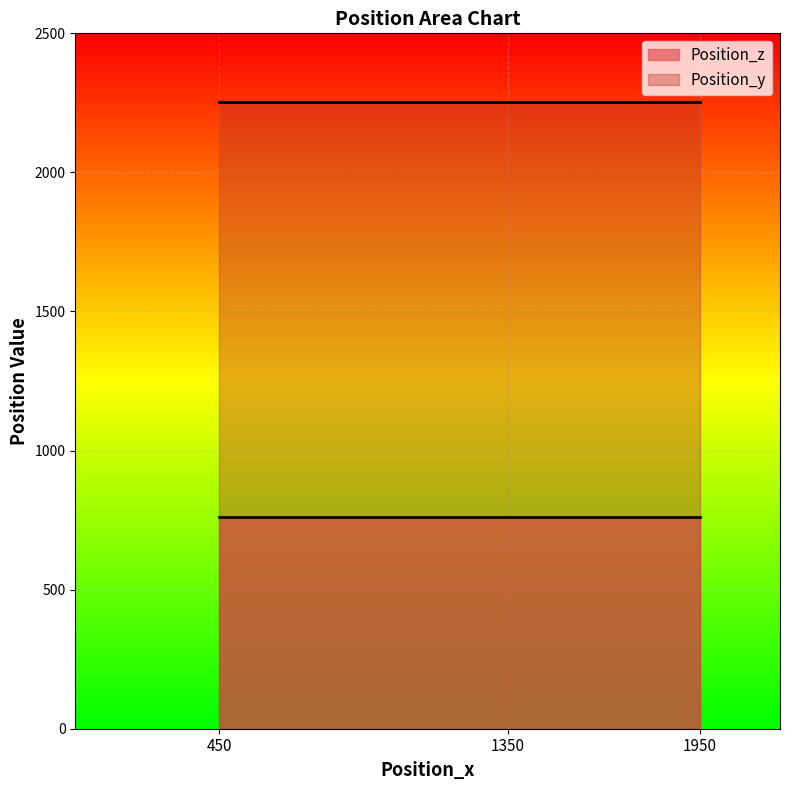

True or false: Position_y and Position_z intersect in this chart.

False